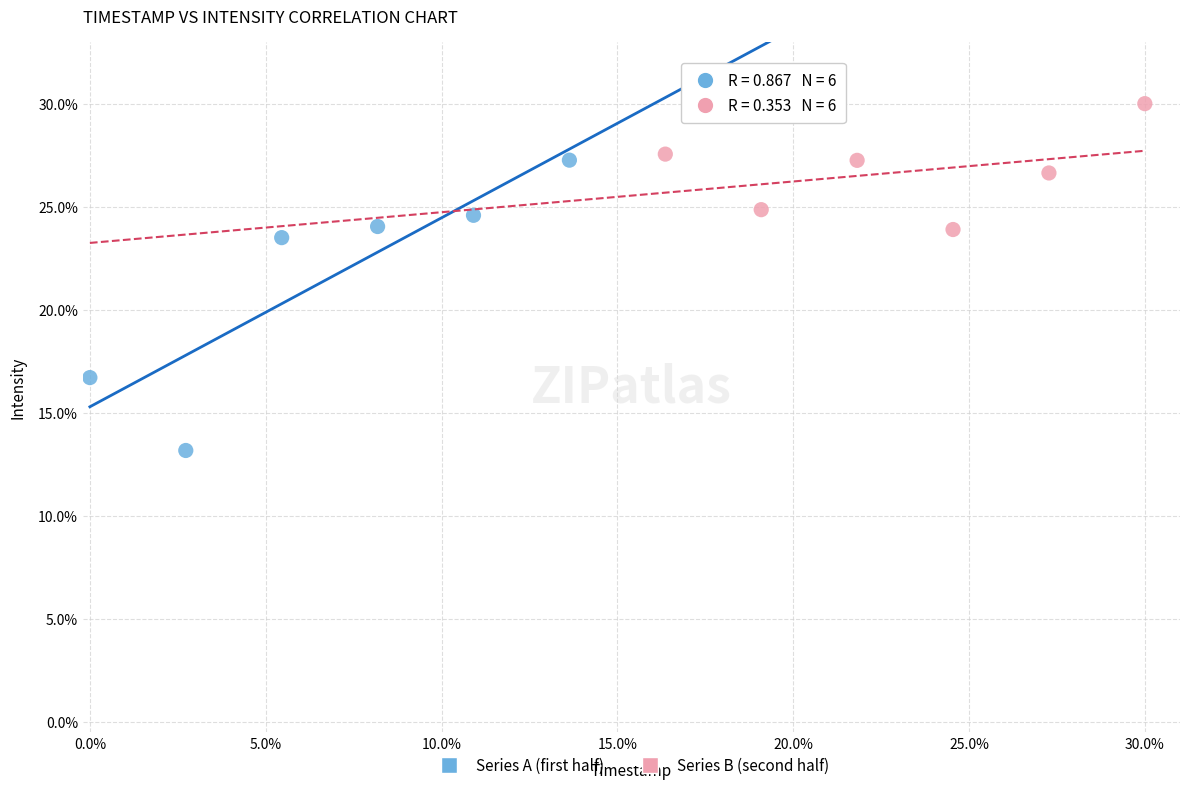

Which series has the widest spread of Y values?

Series A (first half)